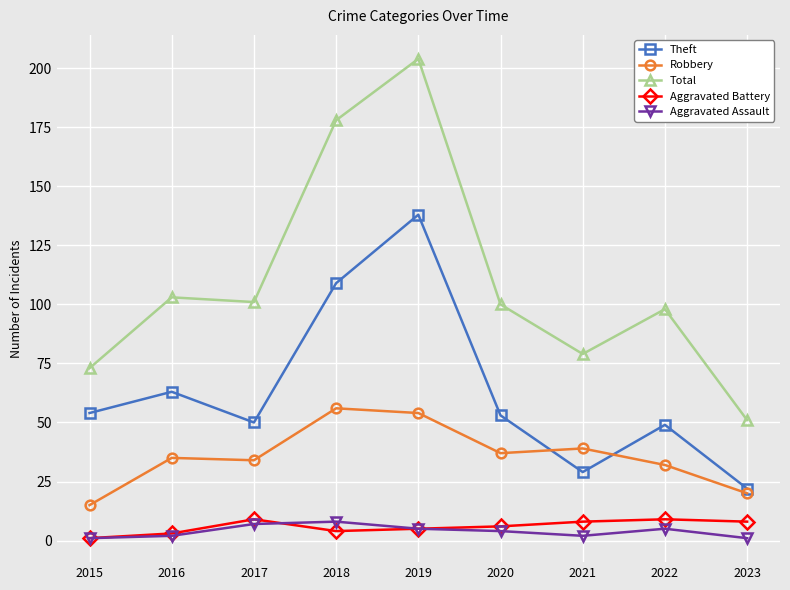

Reading left to right, extract all data points from this chart.

Theft: 2015=54	2016=63	2017=50	2018=109	2019=138	2020=53	2021=29	2022=49	2023=22
Robbery: 2015=15	2016=35	2017=34	2018=56	2019=54	2020=37	2021=39	2022=32	2023=20
Total: 2015=73	2016=103	2017=101	2018=178	2019=204	2020=100	2021=79	2022=98	2023=51
Aggravated Battery: 2015=1	2016=3	2017=9	2018=4	2019=5	2020=6	2021=8	2022=9	2023=8
Aggravated Assault: 2015=1	2016=2	2017=7	2018=8	2019=5	2020=4	2021=2	2022=5	2023=1